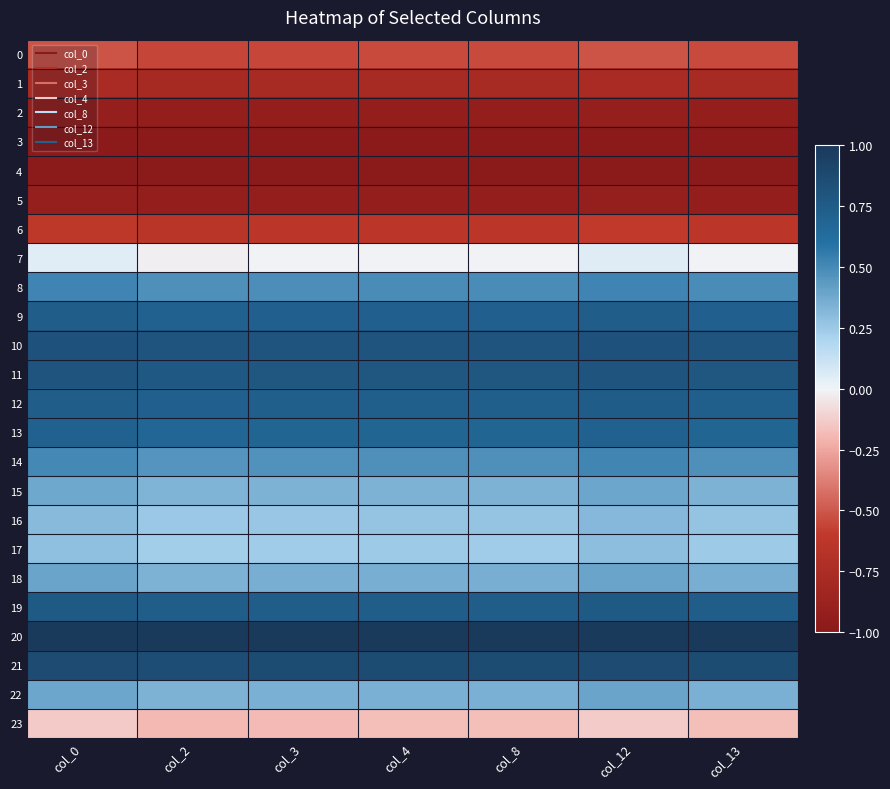

Which series has the largest range (max minus min)?

7